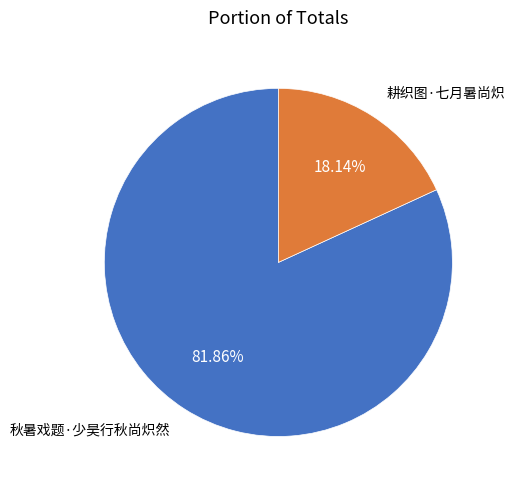

To the nearest percent, what percentage of the pie is 耕织图·七月暑尚炽?

18%